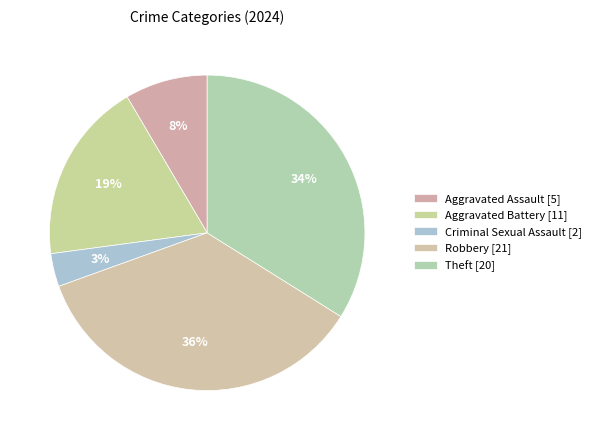

Count the number of slices in the pie.

5